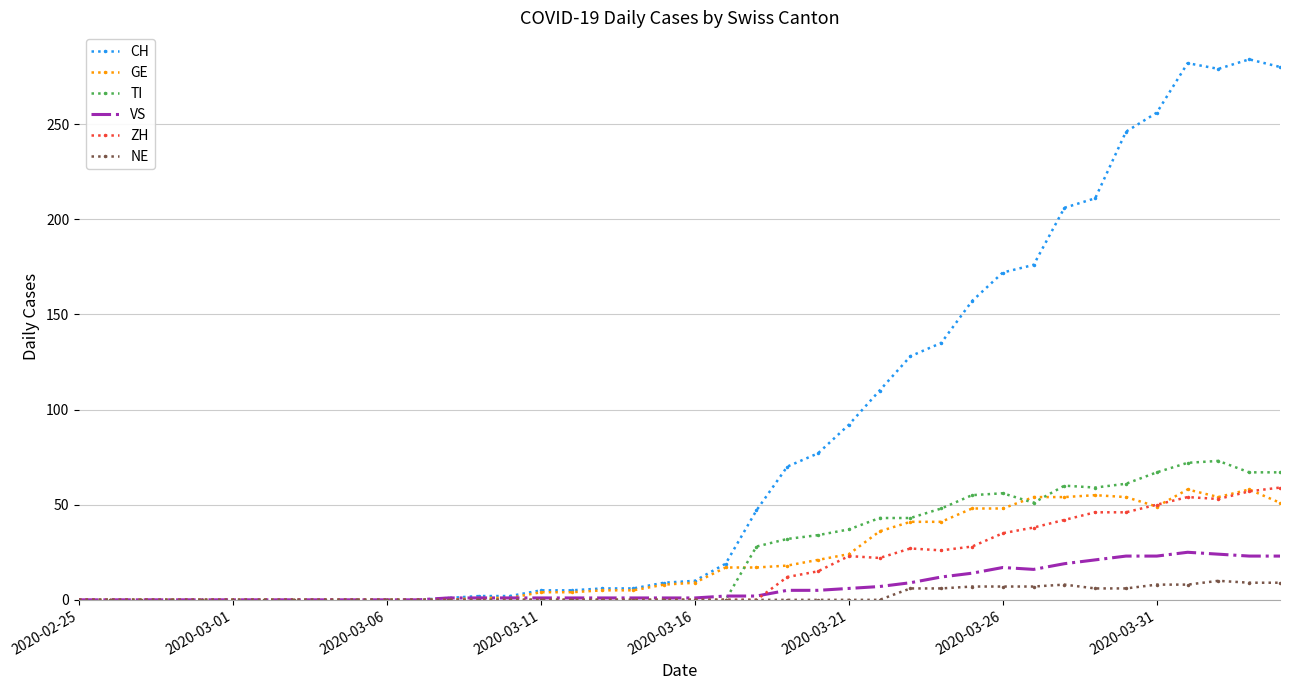

What is the maximum value for GE?

58